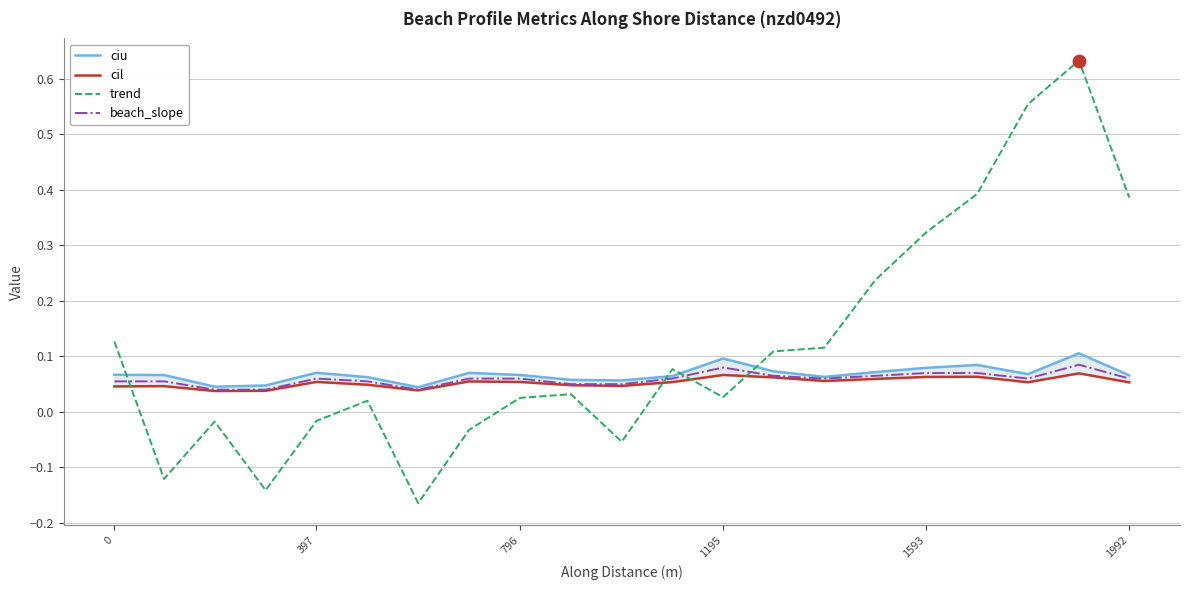

True or false: beach_slope and trend cross at least once.

True